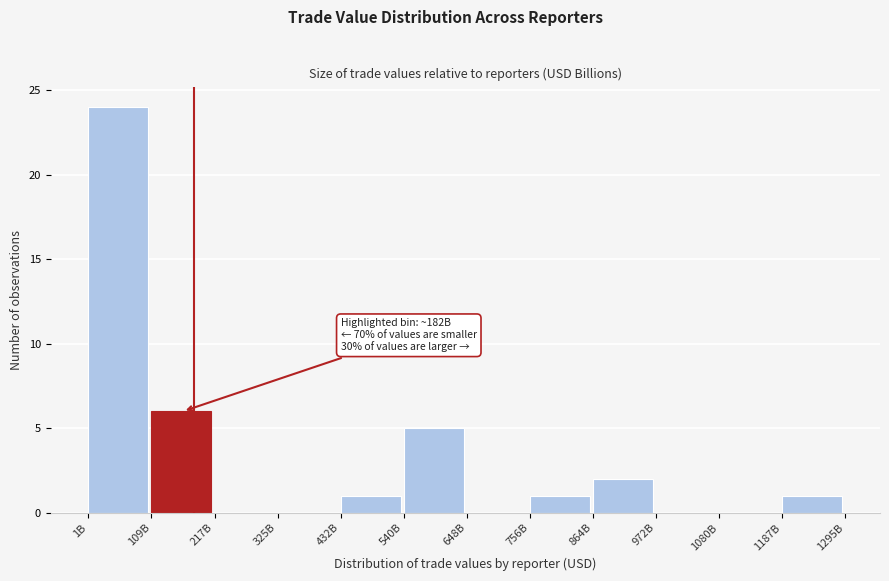

Reading right to left, what are all the values shown in this chart?

1187B=1	1080B=0	972B=0	864B=2	756B=1	648B=0	540B=5	432B=1	325B=0	217B=0	109B=6	1B=24